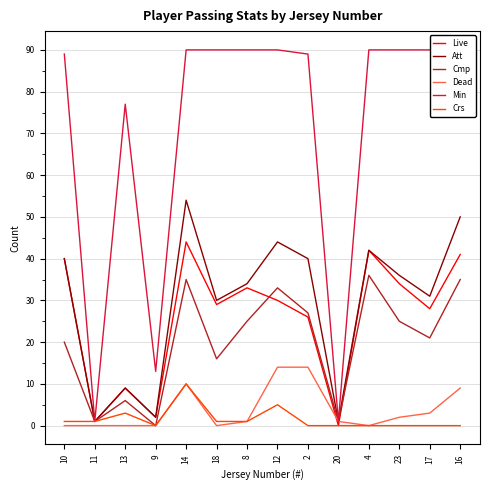

How many distinct data groups are displayed?

6